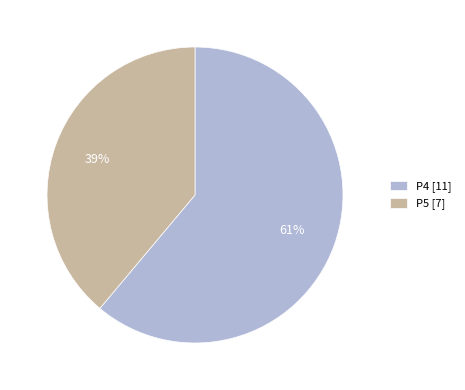

Combined, do P5 and P4 account for over 50%?

Yes